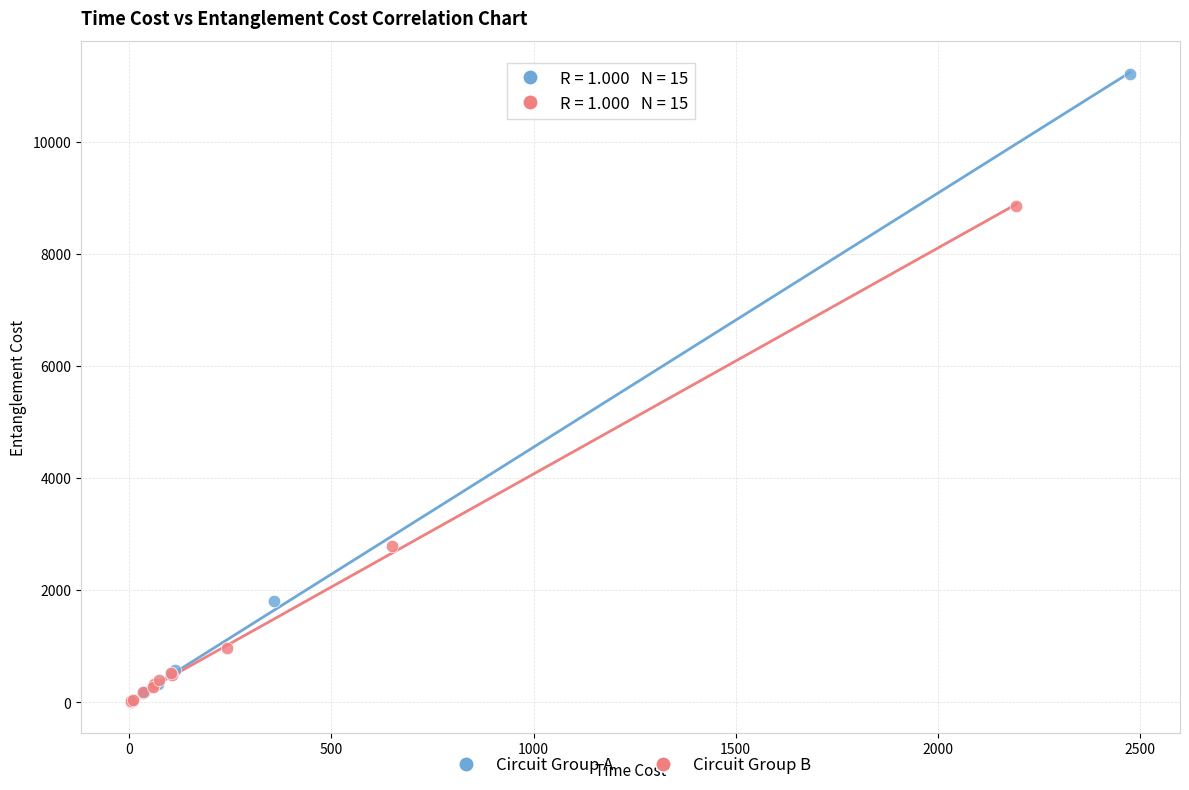

What are all the series names shown in the legend?

Circuit Group A, Circuit Group B